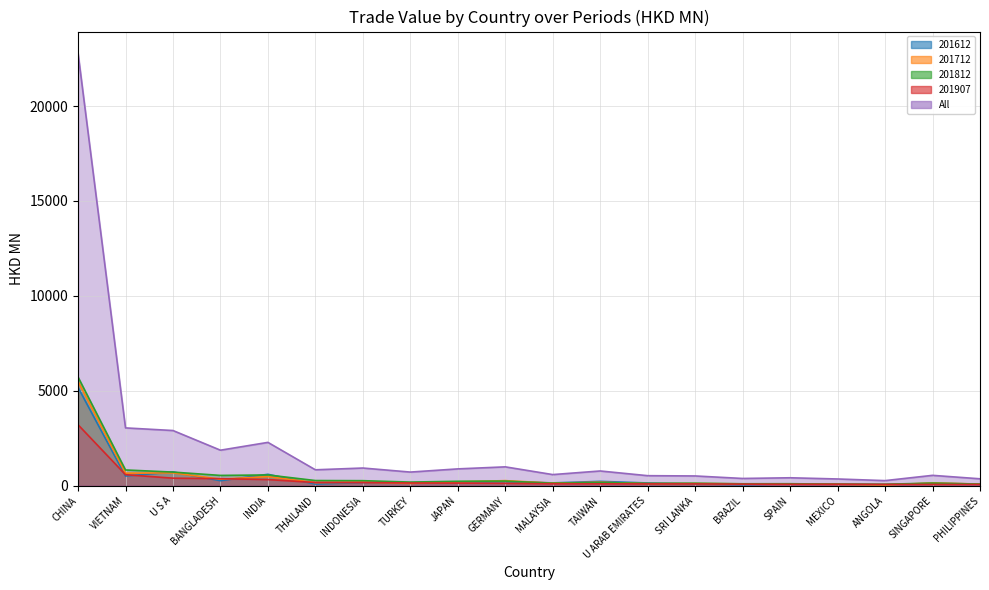

True or false: 201712 and 201612 cross at least once.

True